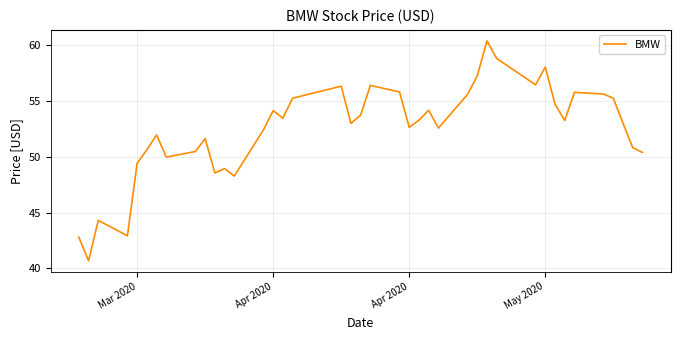

What is the greatest value displayed?

60.4